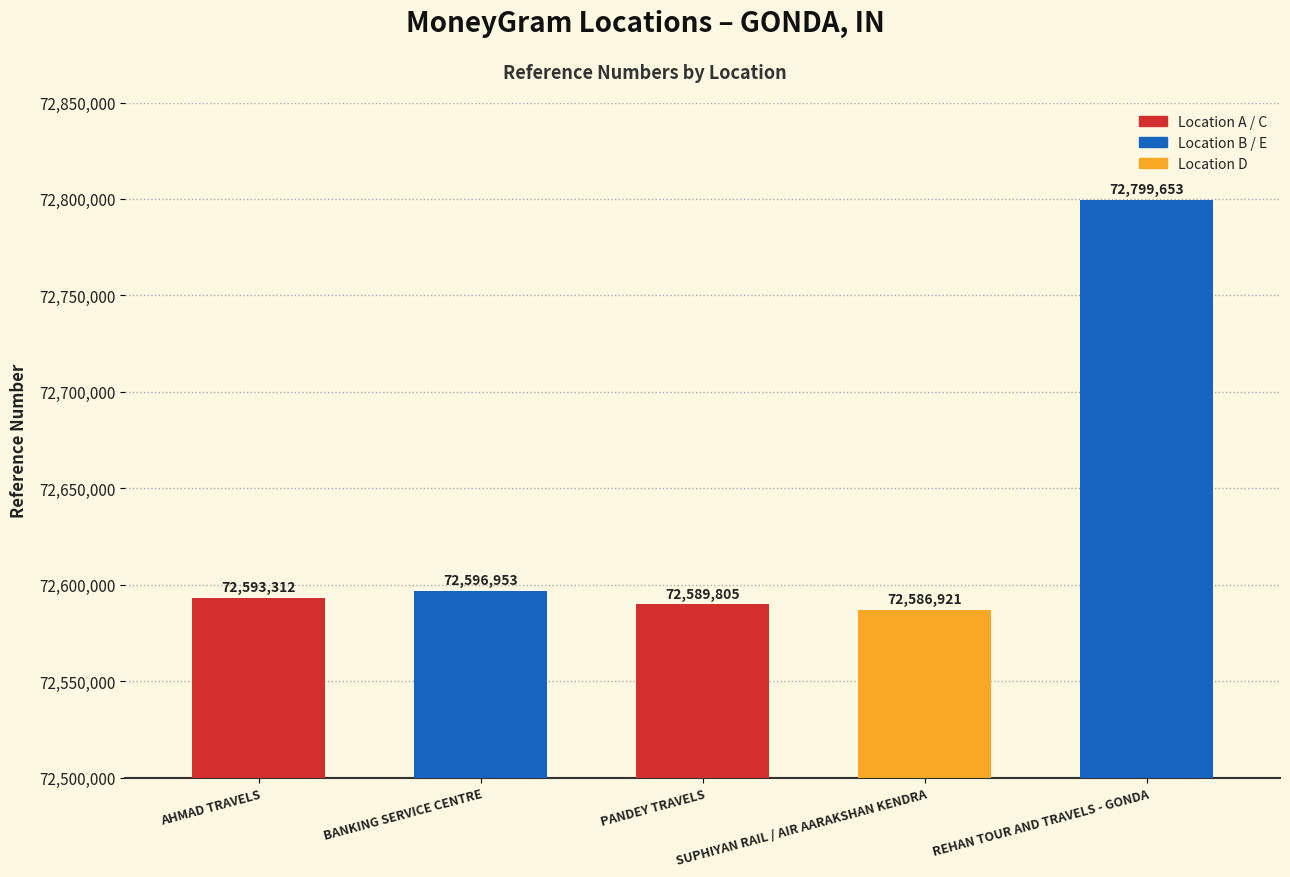

What is the sum of all values?

363166644